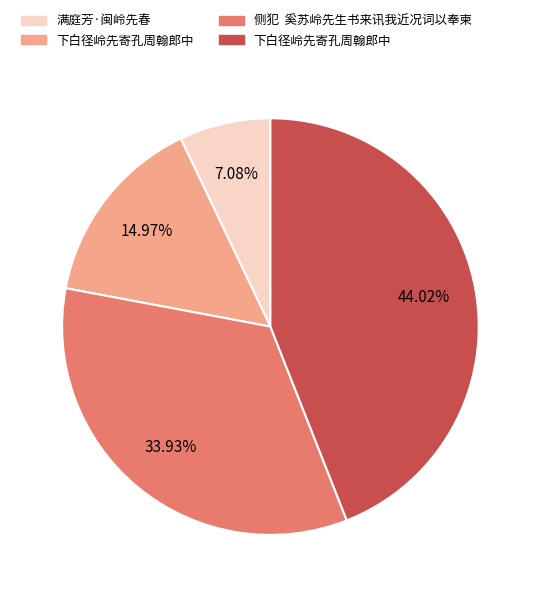

Is there a majority slice in this chart?

No